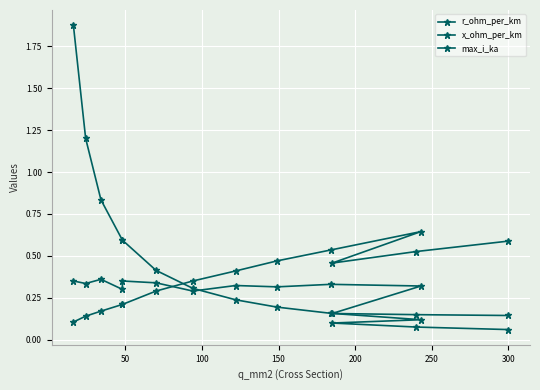

What is the difference between the highest and lowest values at 200?

0.4